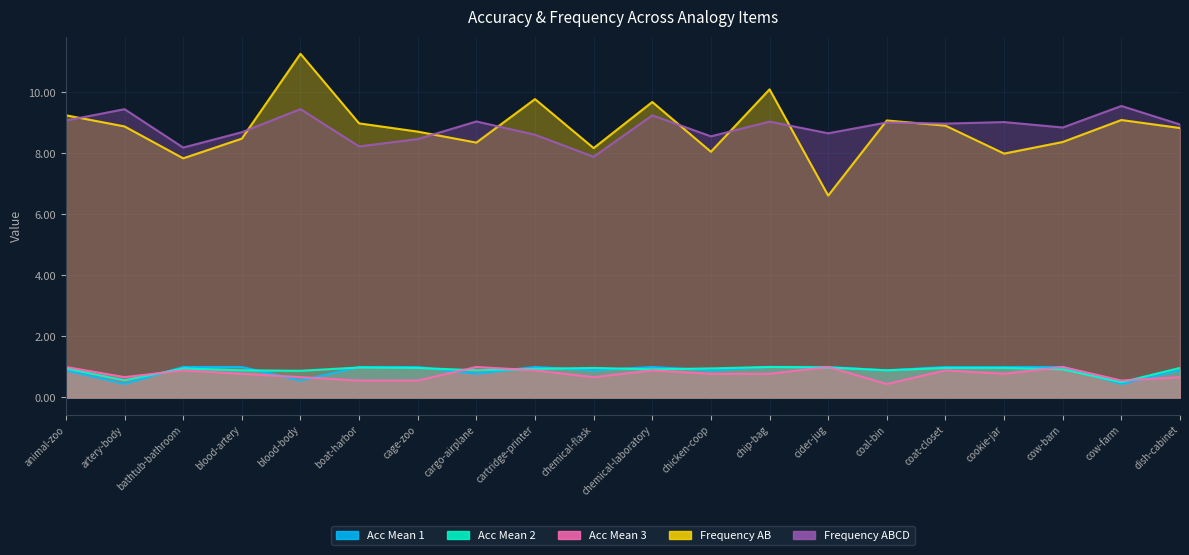

At which label is Acc Mean 3 closest to 0?

coal-bin